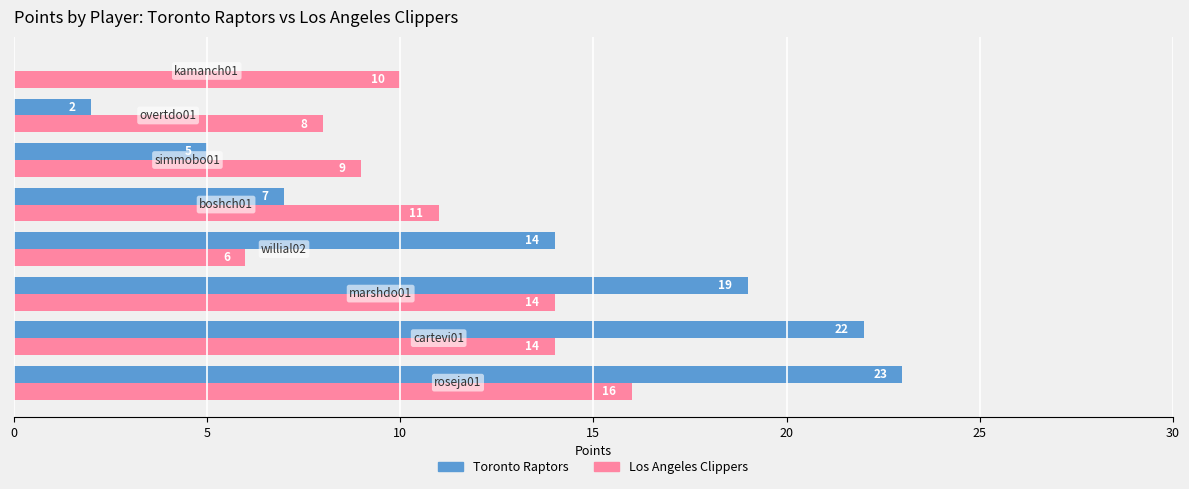

What is the highest value of the Los Angeles Clippers series?

16